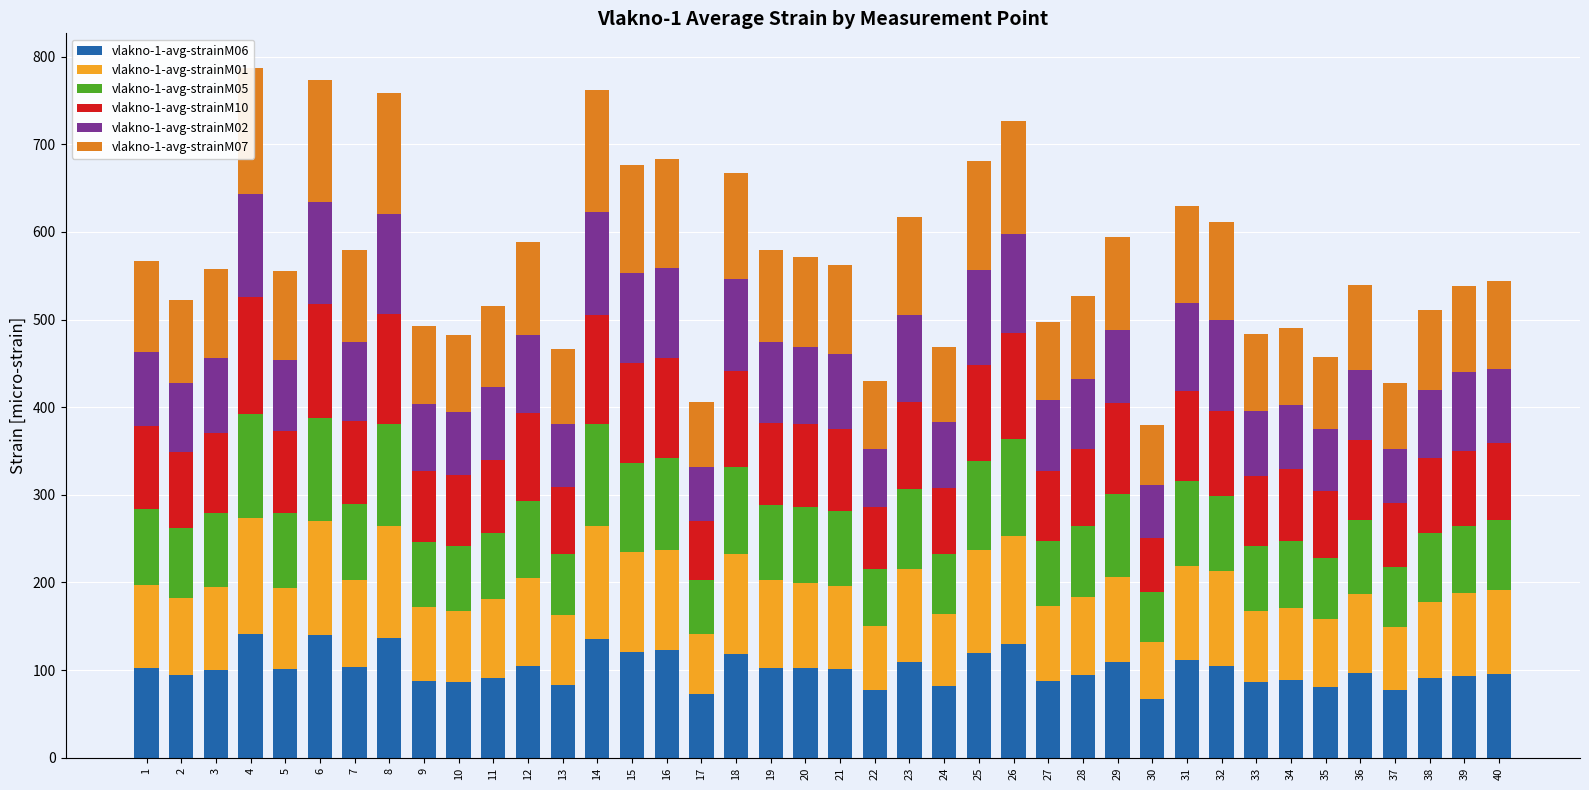

How many bars are there in each group?

6